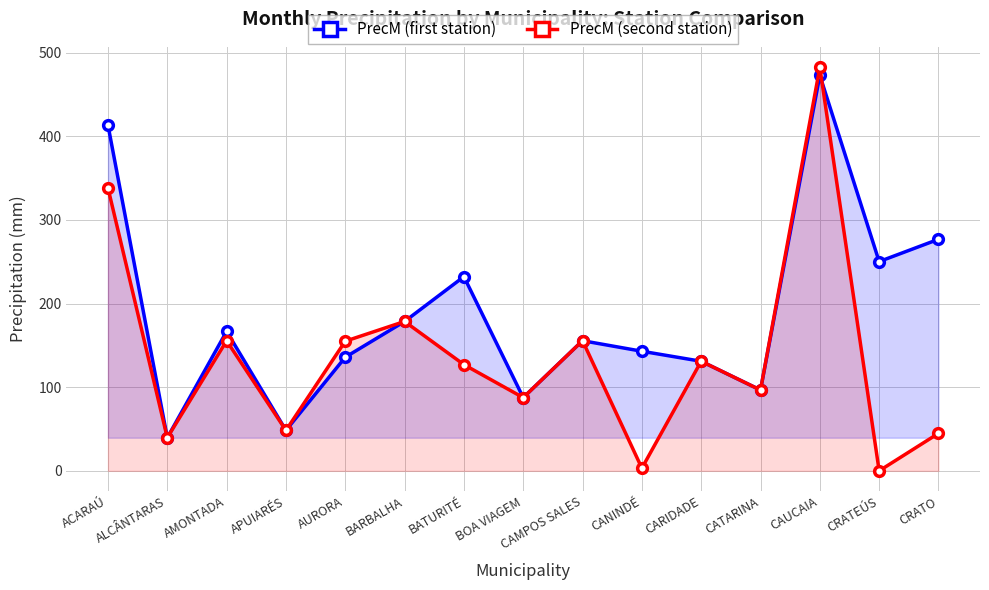

Which series has the widest spread of values?

PrecM (second station)